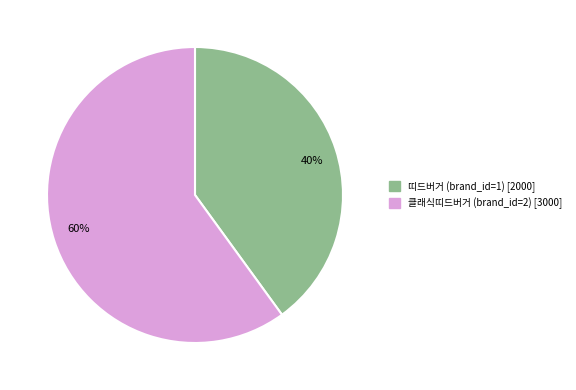

Which category has the smallest portion of the pie?

40%